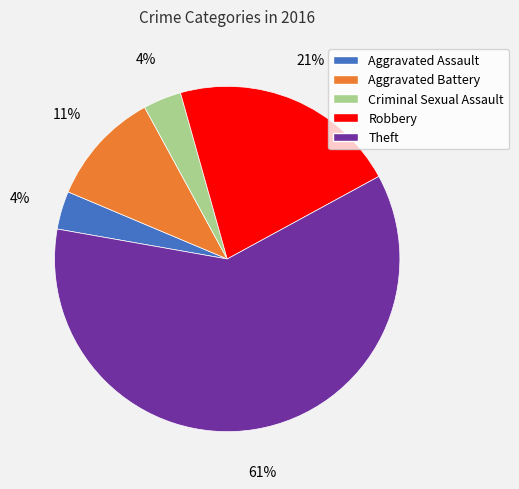

Which has a higher value, Theft or Robbery?

Theft